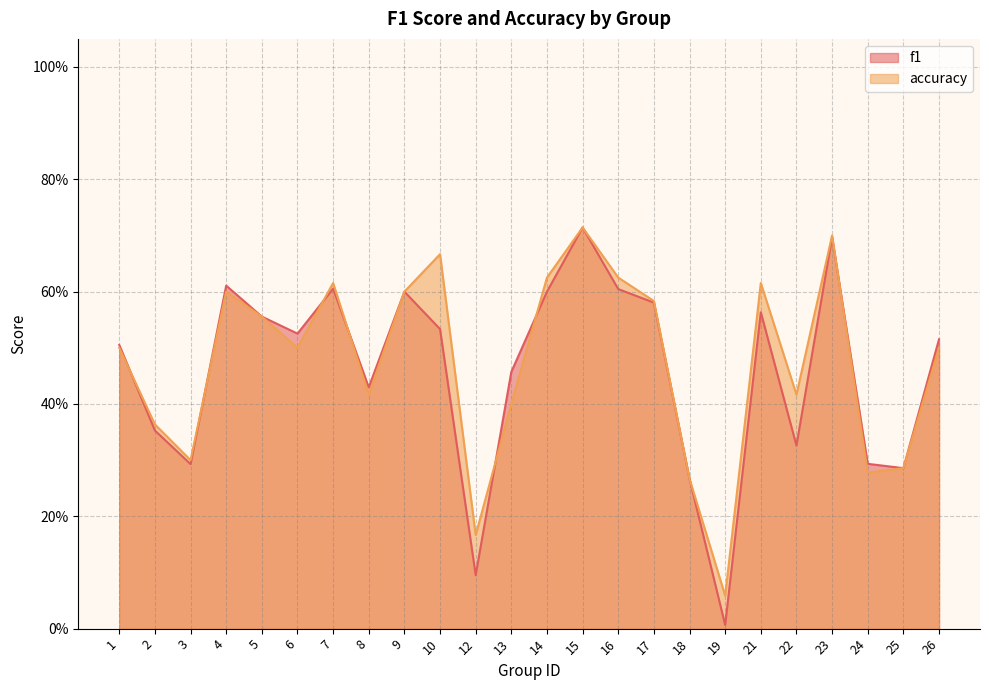

At which label is accuracy closest to 0?

19